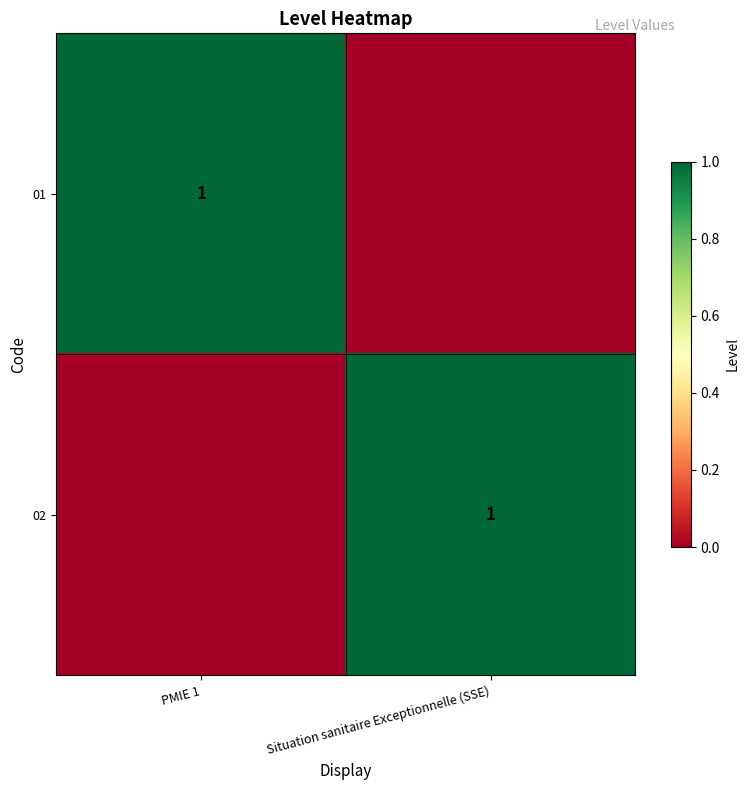

What is the sum of the 01 values at PMIE 1 and Situation sanitaire Exceptionnelle (SSE)?

1